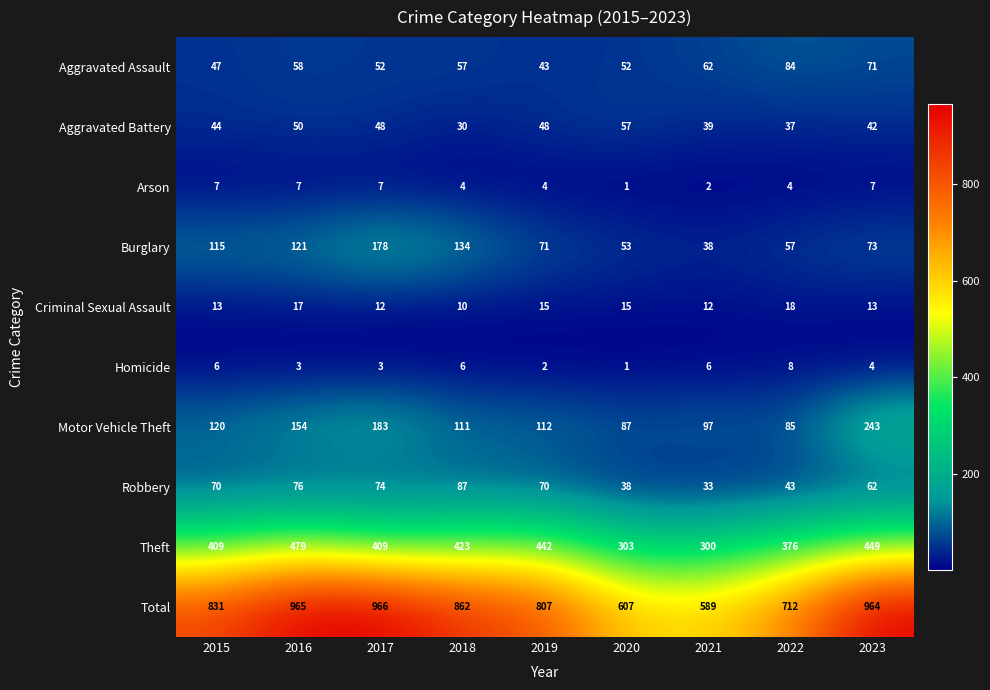

Rank the series at 2016 from lowest to highest value.

Homicide, Arson, Criminal Sexual Assault, Aggravated Battery, Aggravated Assault, Robbery, Burglary, Motor Vehicle Theft, Theft, Total